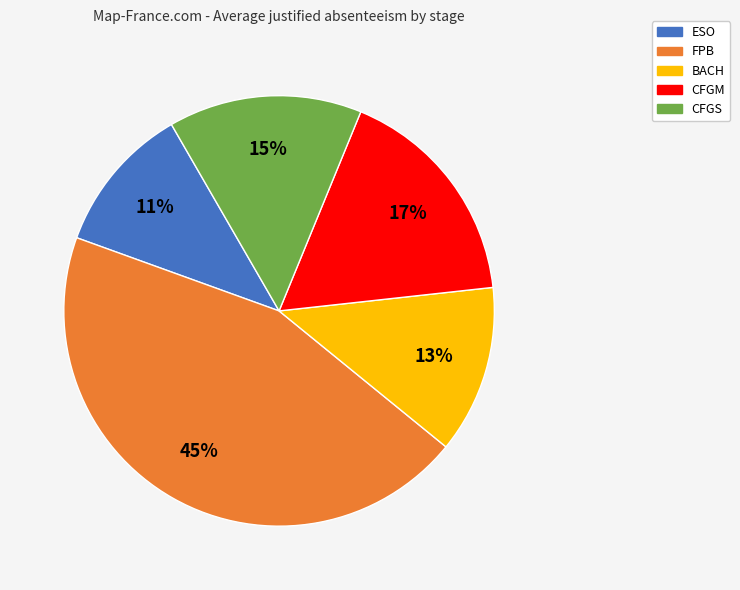

Approximately how many times larger is the value at FPB compared to BACH?

3.5